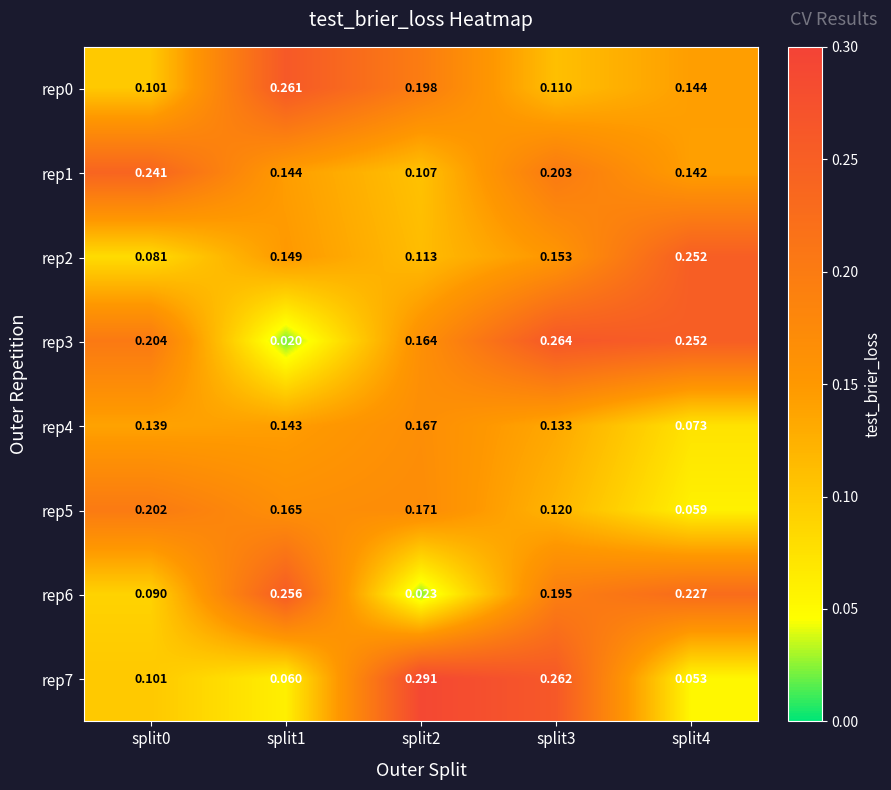

Is the value of rep1 at split1 greater than the value of rep3 at split0?

No